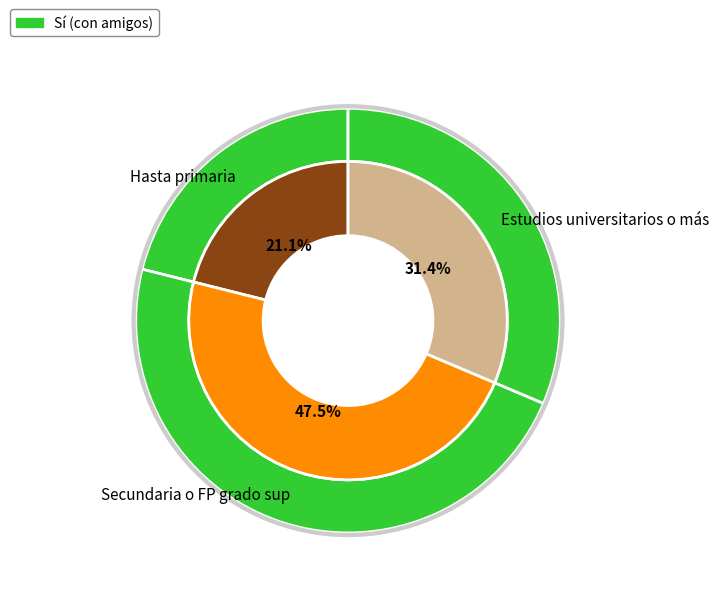

To the nearest percent, what is the average slice percentage?

33%